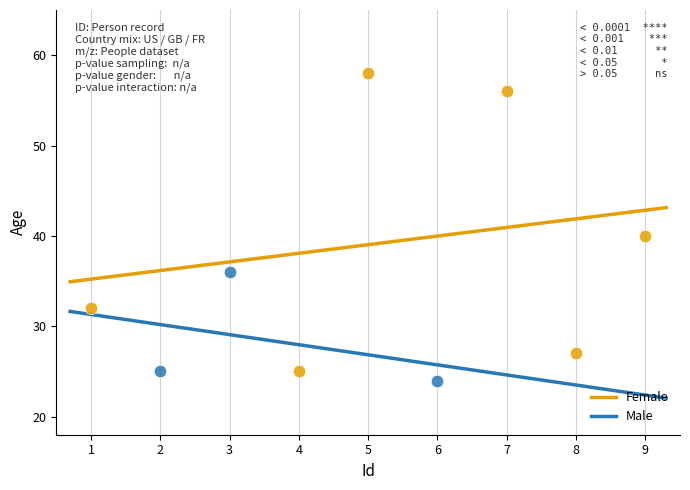

Which series has the largest Y range (max minus min)?

Female